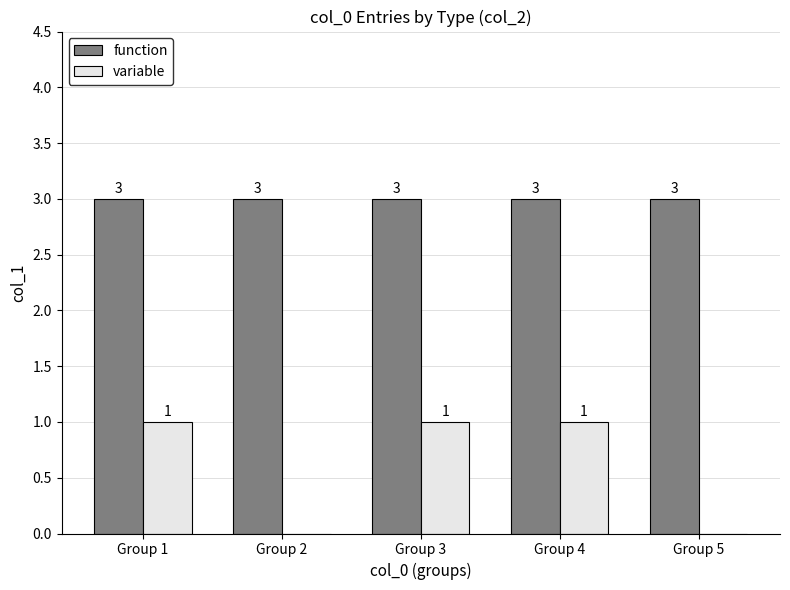

The variable series shows 1 at Group 4. True or false?

True